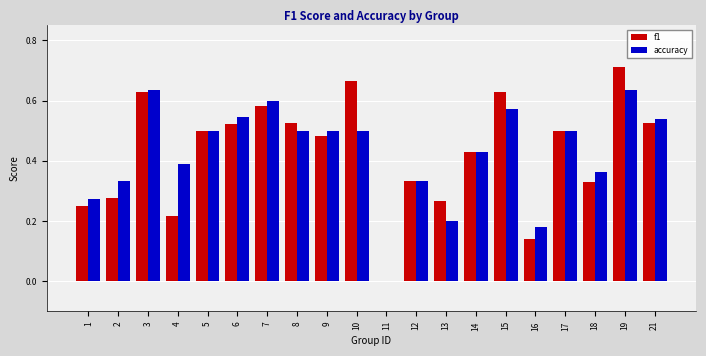

The value of f1 at 13 is 0.1. True or false?

False